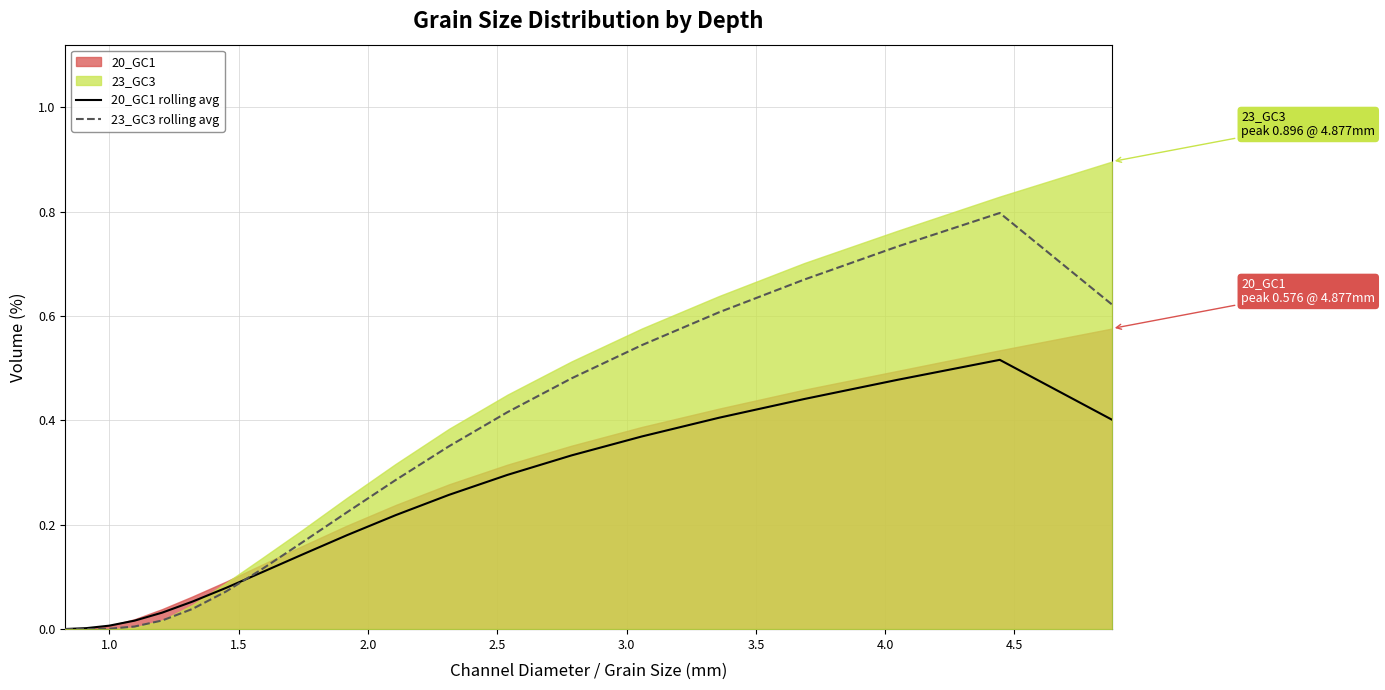

What is the highest value of the 23_GC3 rolling avg series?

0.8